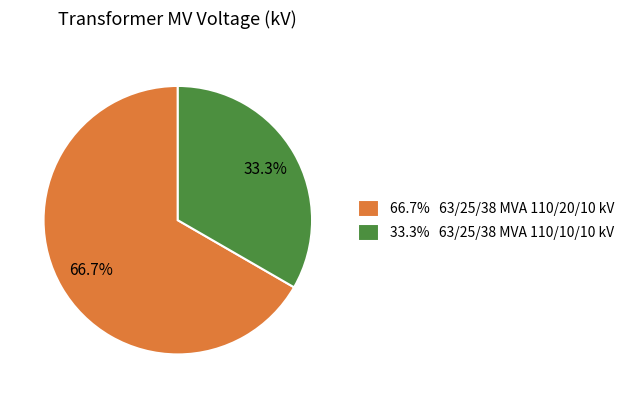

Is the sum of 66.7% 63/25/38 MVA 110/20/10 kV and 33.3% 63/25/38 MVA 110/10/10 kV greater than half?

Yes